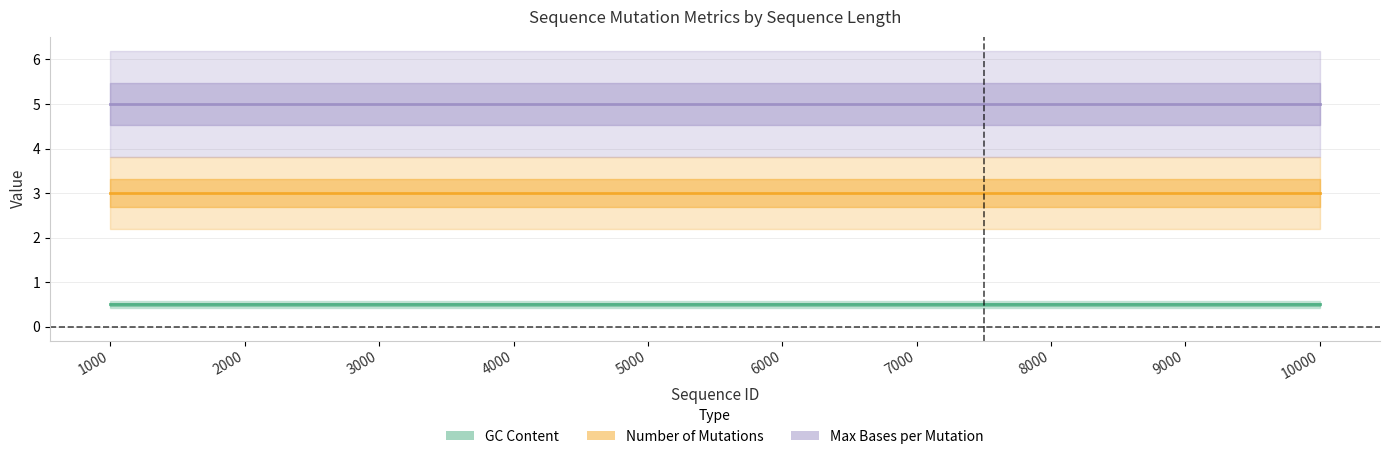

At which label is Max Bases per Mutation closest to 5?

1000